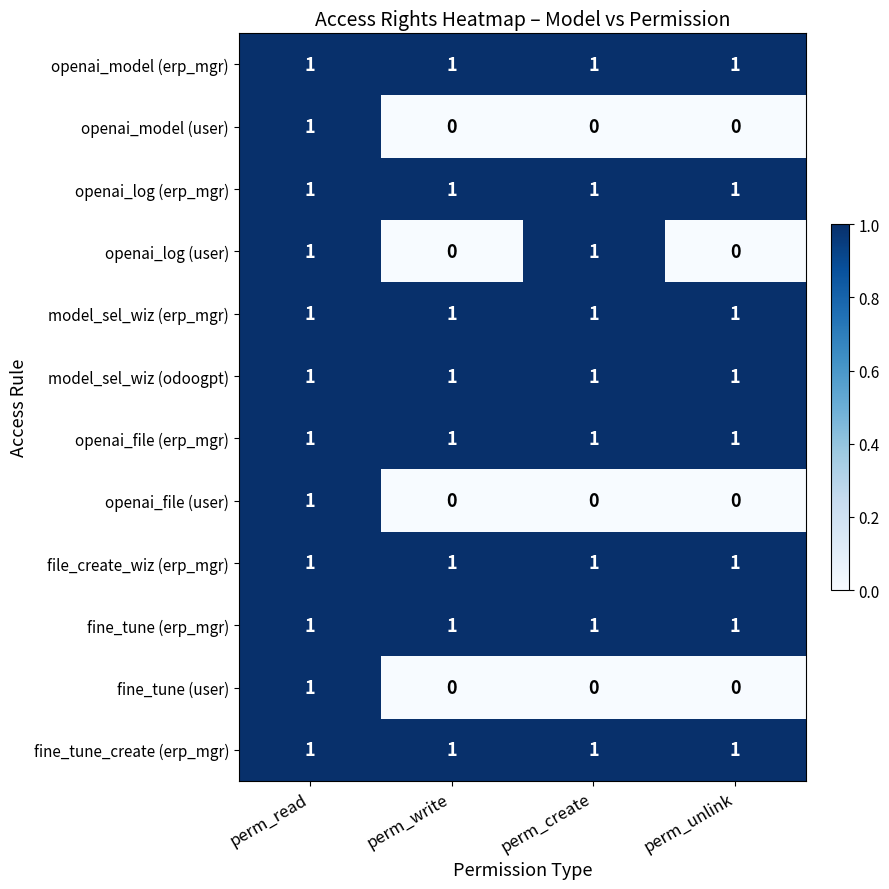

At which category is the sum across all series the highest?

perm_read